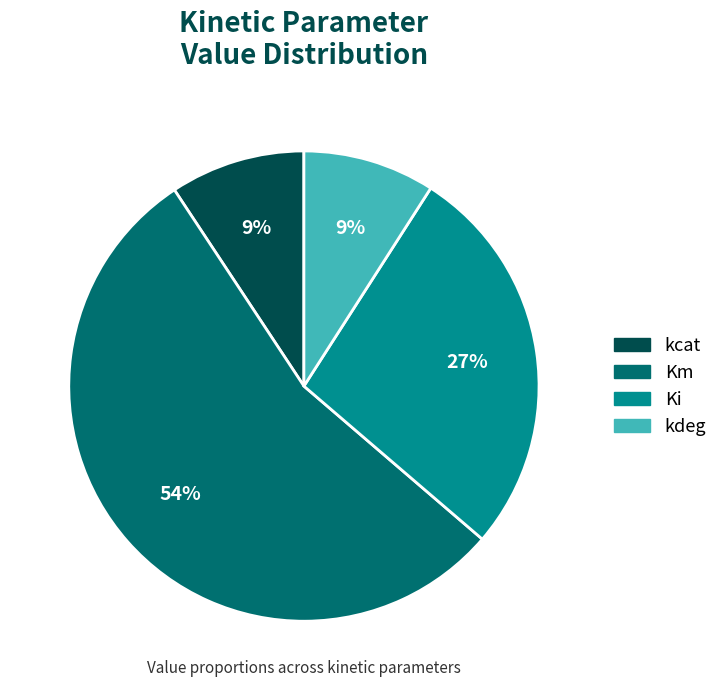

To the nearest percent, what percentage of the pie is Ki?

27%